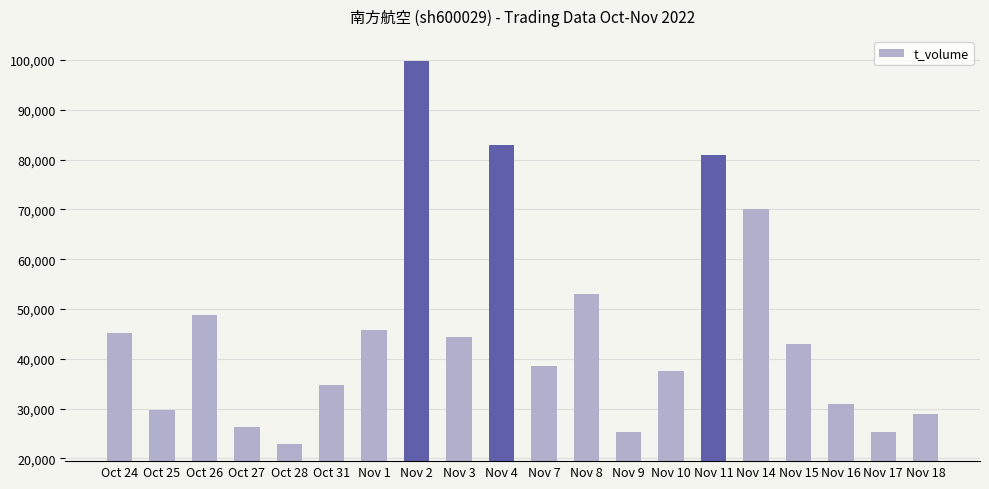

Approximately how many times larger is the value at Nov 2 compared to Nov 1?

2.2